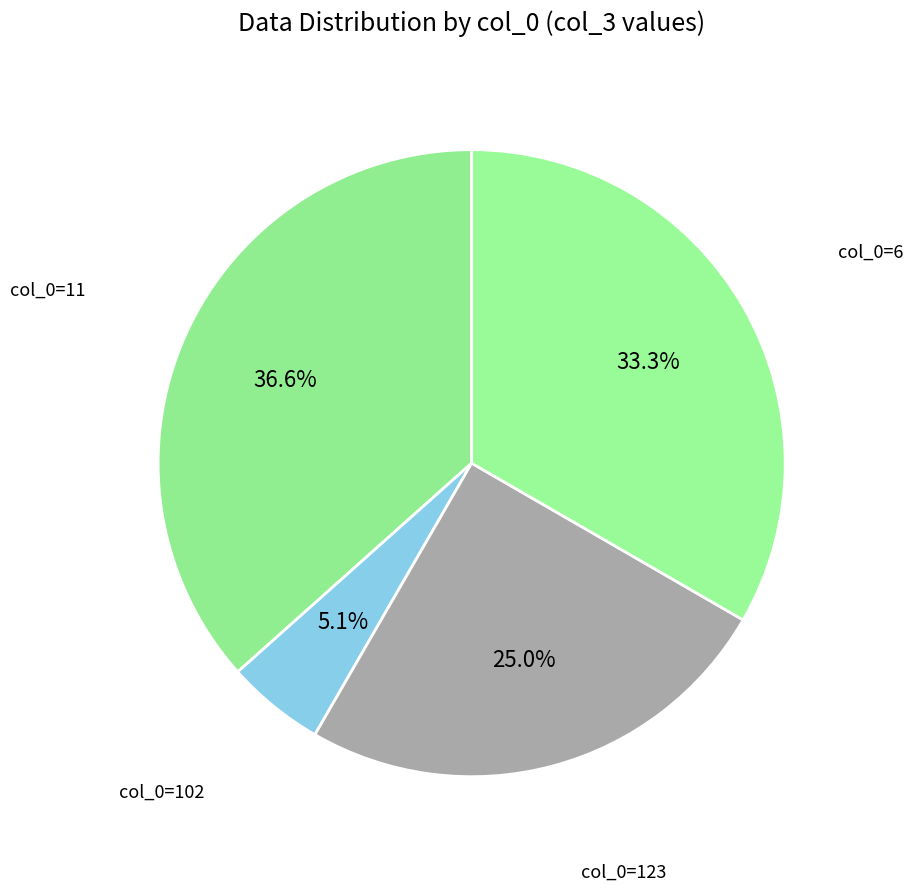

Count the number of slices in the pie.

4